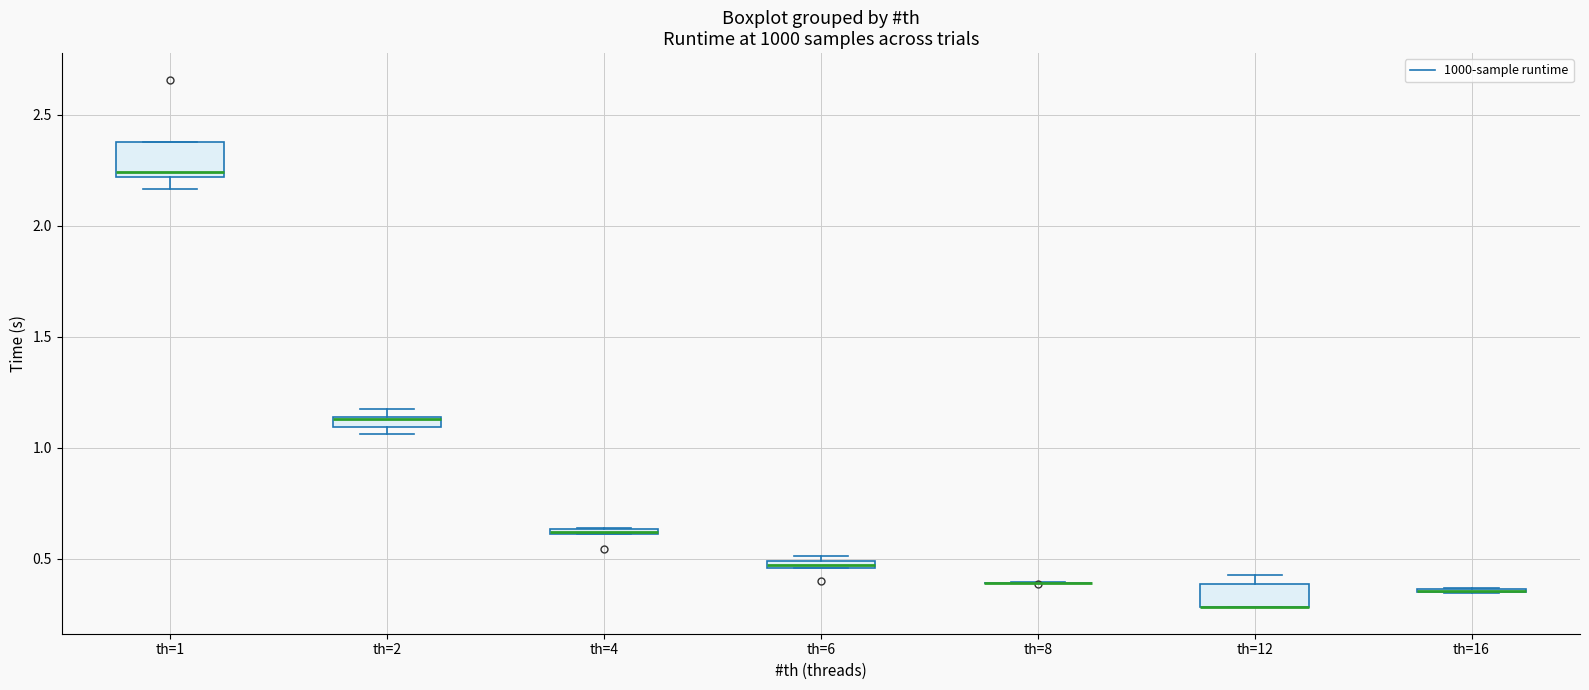

Comparing the boxes themselves (not the whiskers), which one is the tallest?

th=1